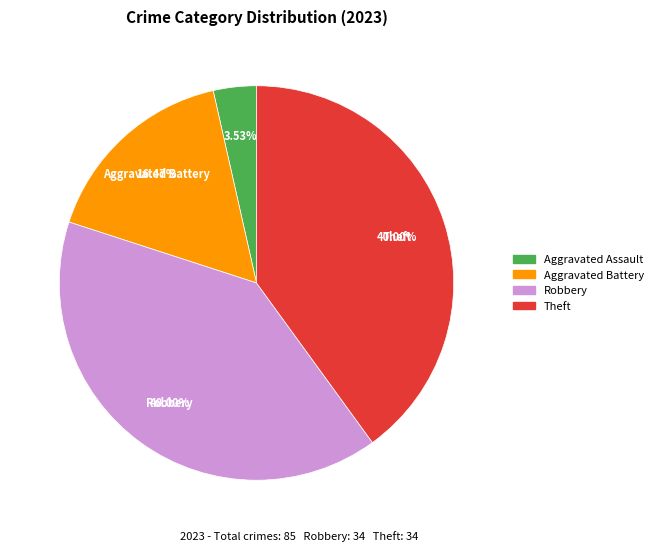

Count the number of slices in the pie.

4